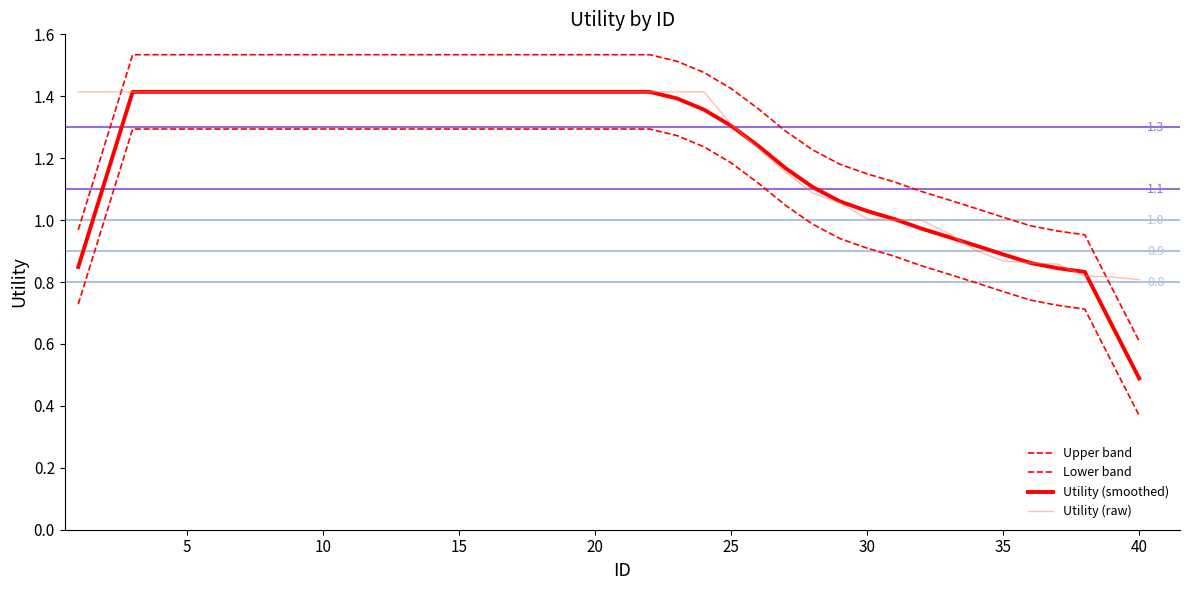

At which label is Utility (raw) closest to 1?

30